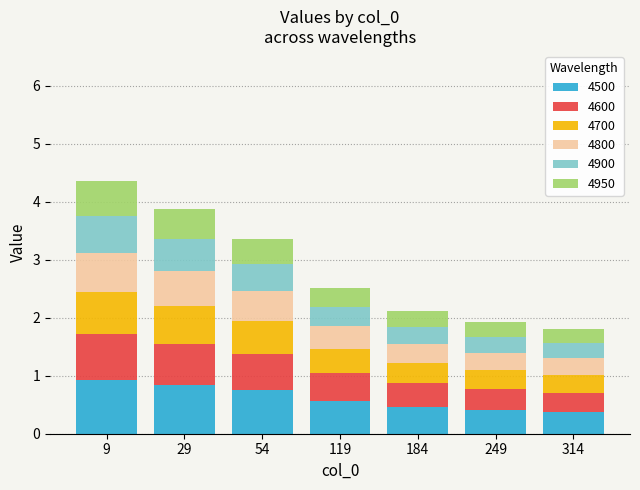

Are the bars horizontal?

No